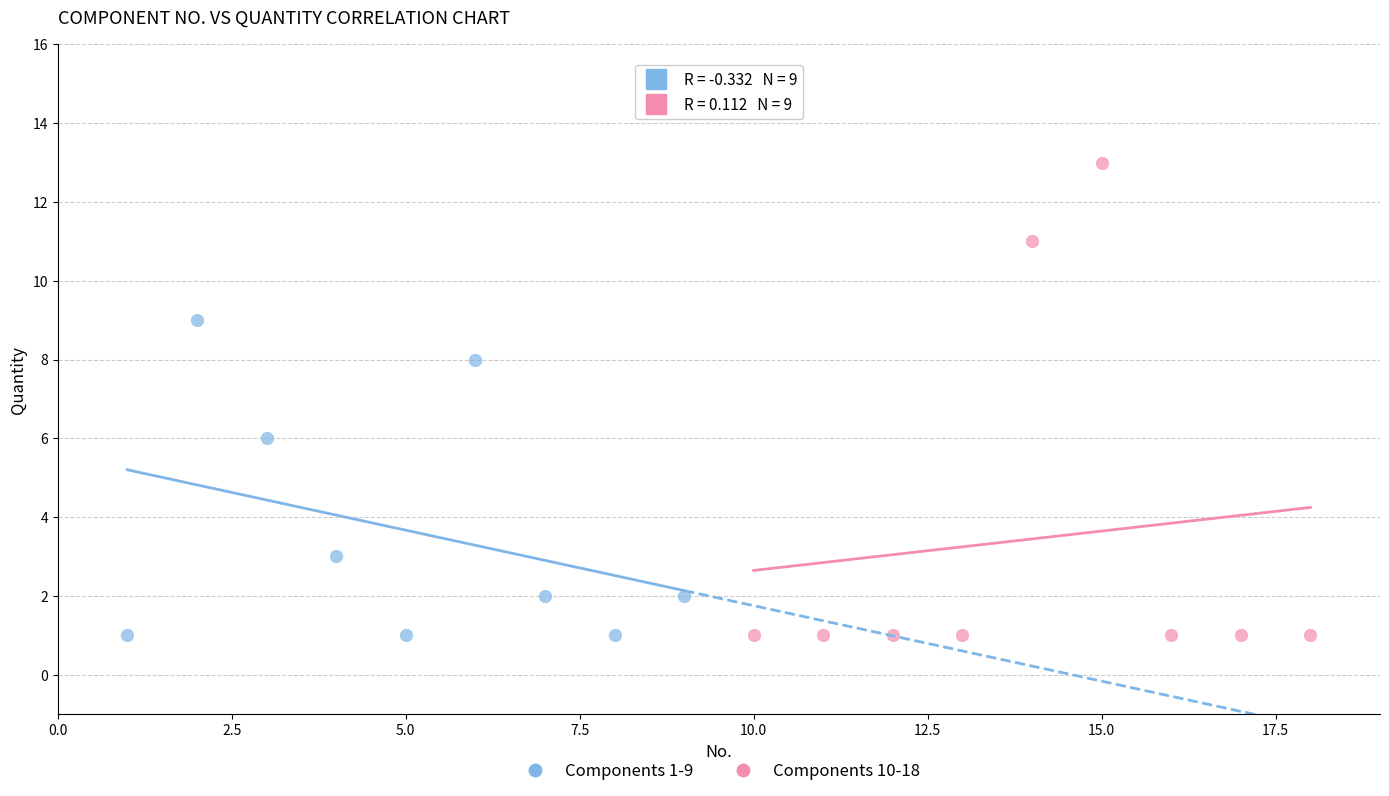

Which series has the widest spread of Y values?

Components 10-18